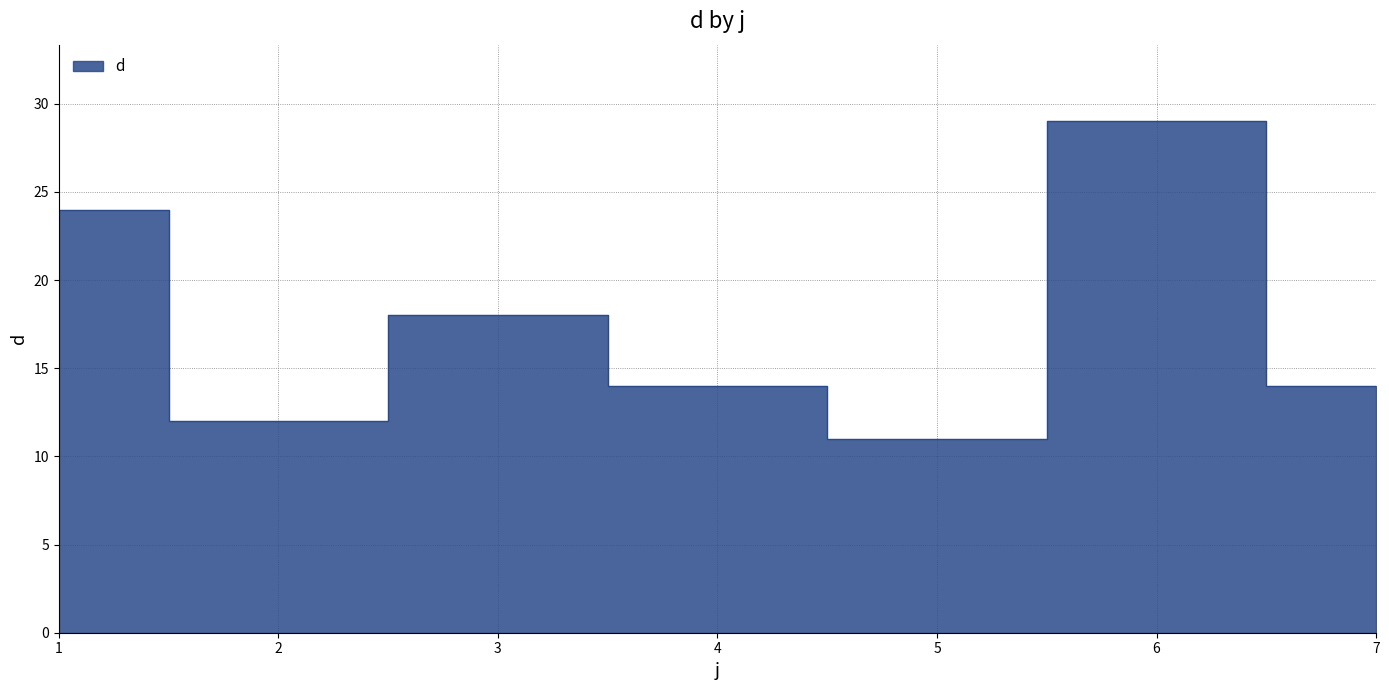

What is the average value?

17